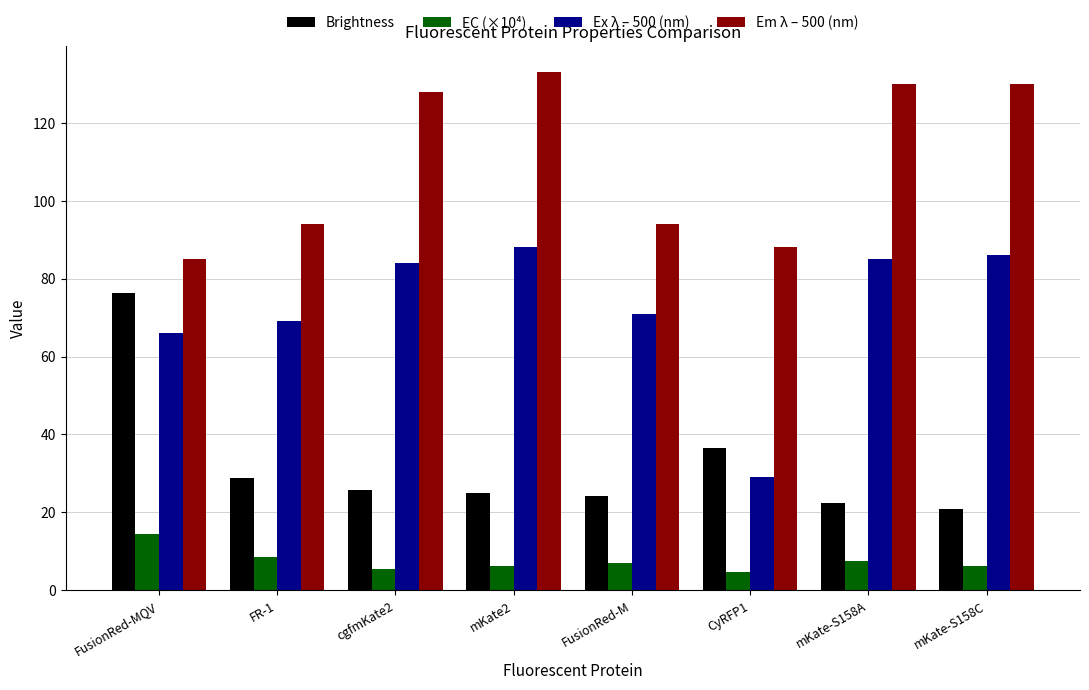

The Em λ – 500 (nm) series shows 33.6 at cgfmKate2. True or false?

False